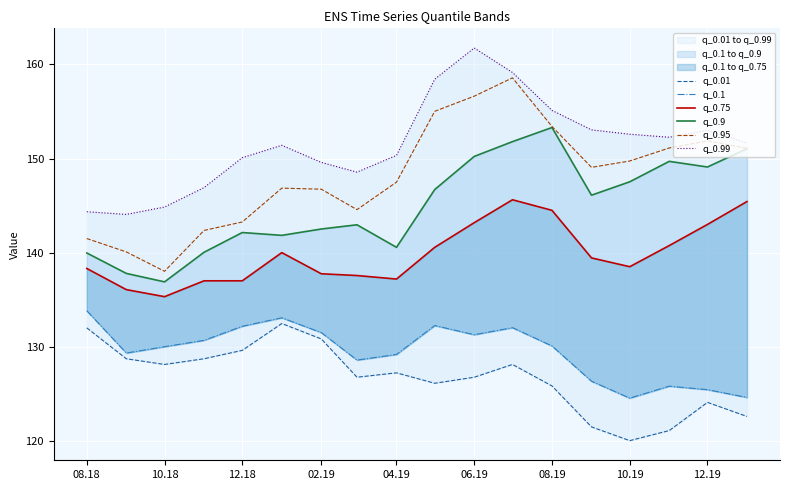

True or false: q_0.95 has a value of 52.9 at 12.18.

False